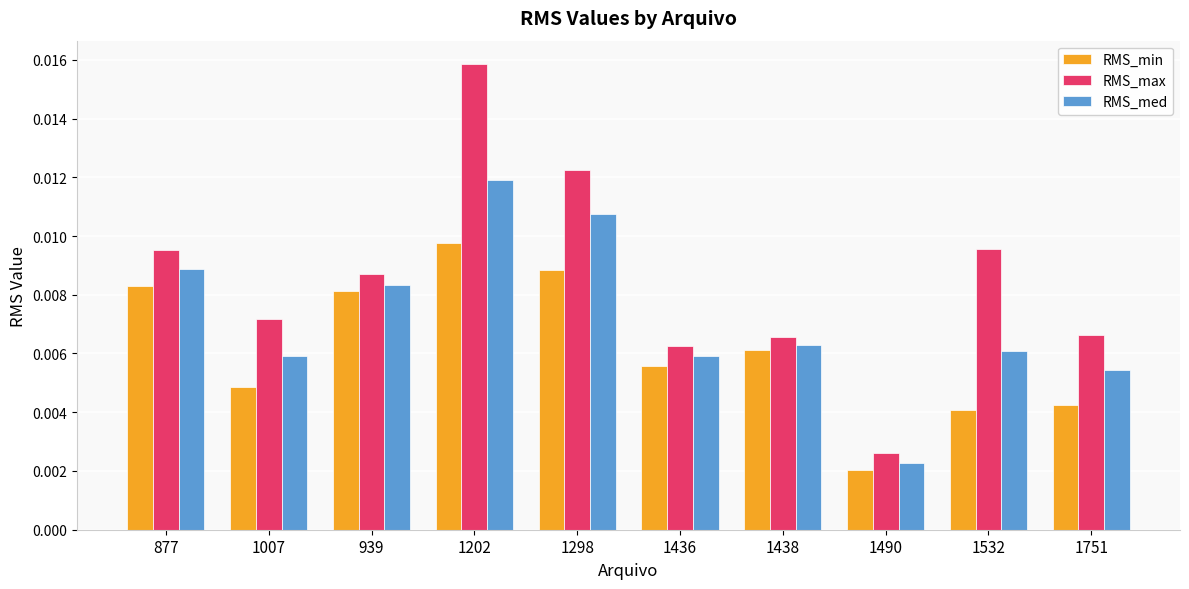

Rank the series by their maximum value, from lowest to highest.

RMS_min, RMS_med, RMS_max